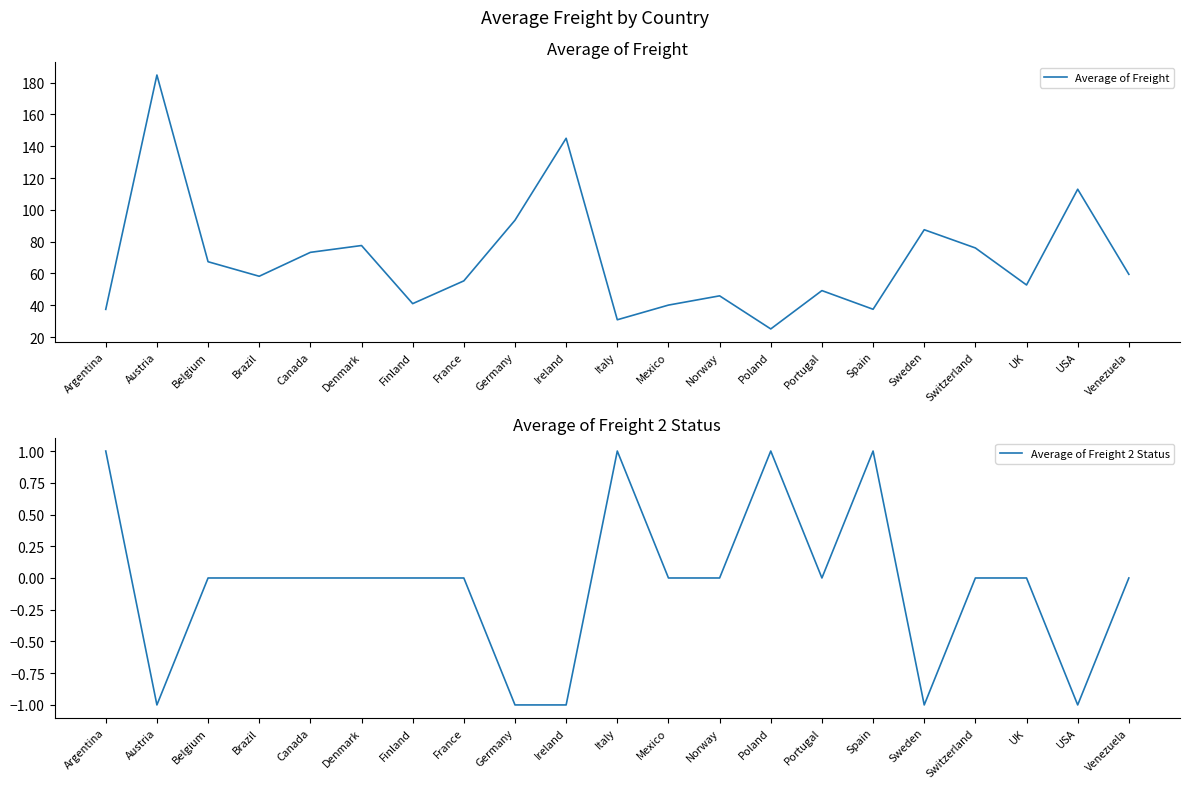

Is the value of Average of Freight 2 Status at Austria greater than the value of Average of Freight at Venezuela?

No